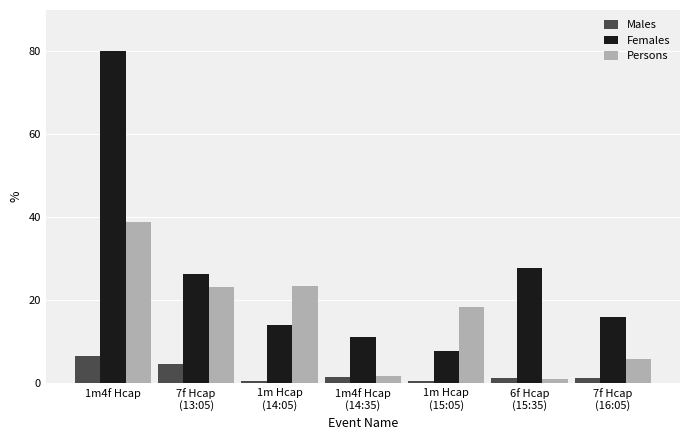

List the series in order of their overall mean, highest first.

Females, Persons, Males